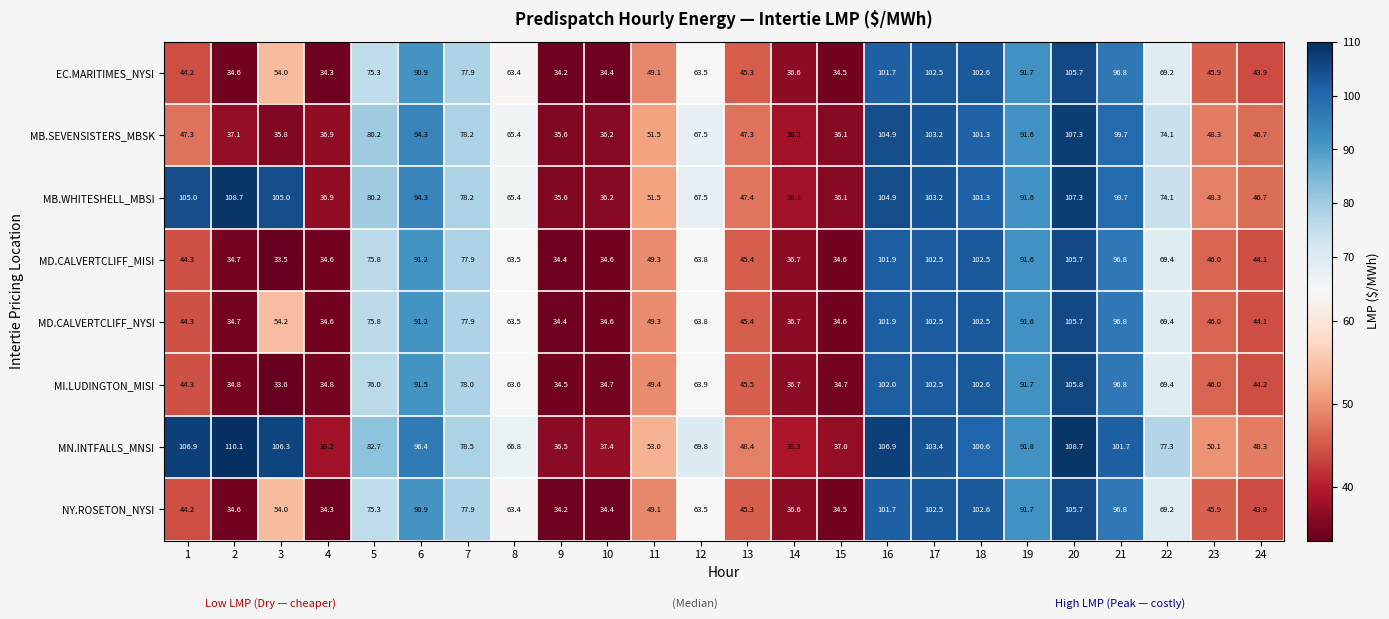

Which series has the largest total across all categories?

MN.INTFALLS_MNSI